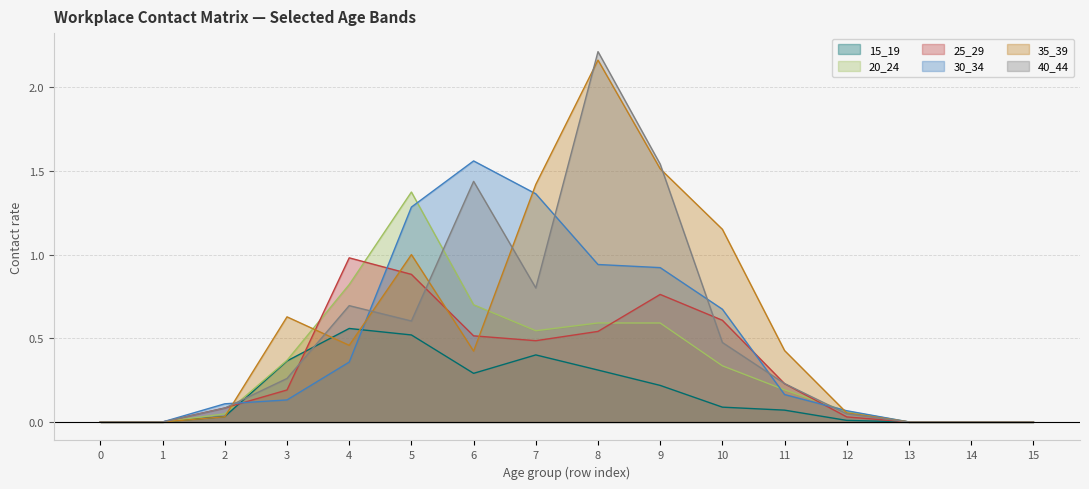

The value of 30_34 at 1 is -0.6. True or false?

False